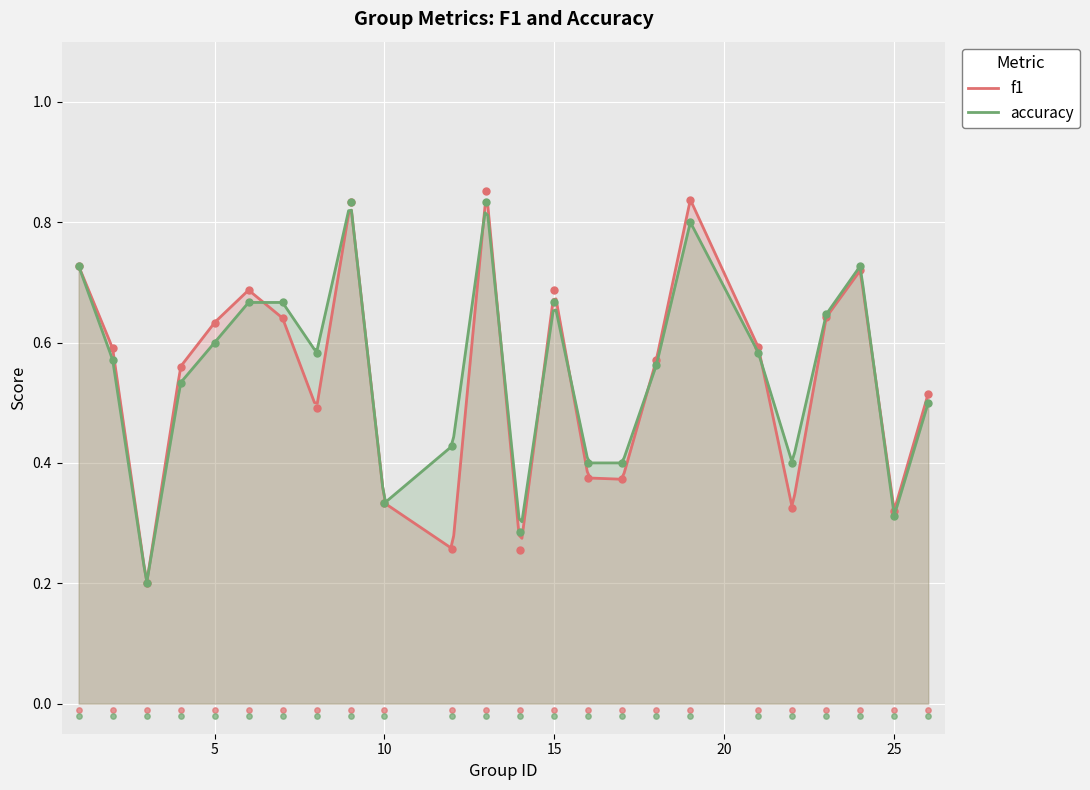

What is the total value across all series at 17?

0.8